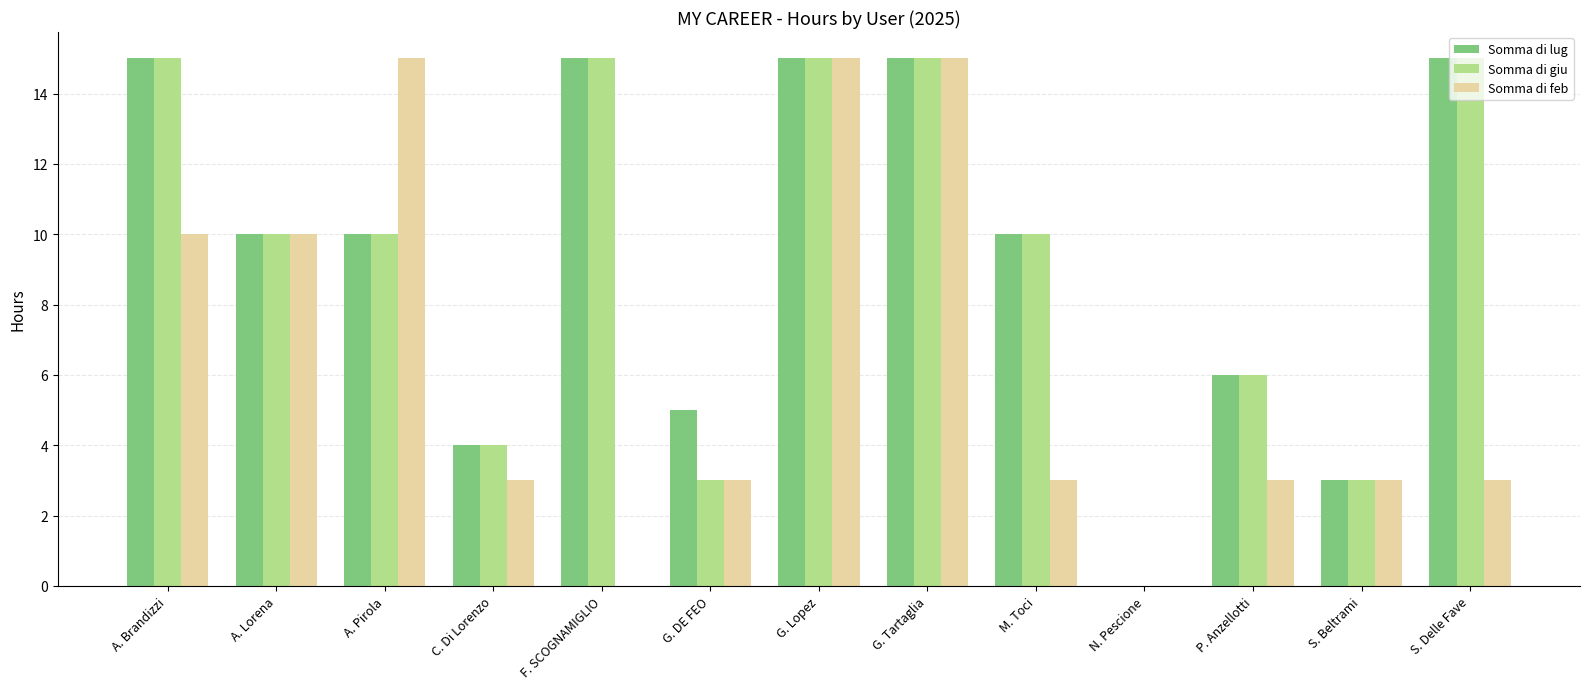

What is the highest value of the Somma di giu series?

15